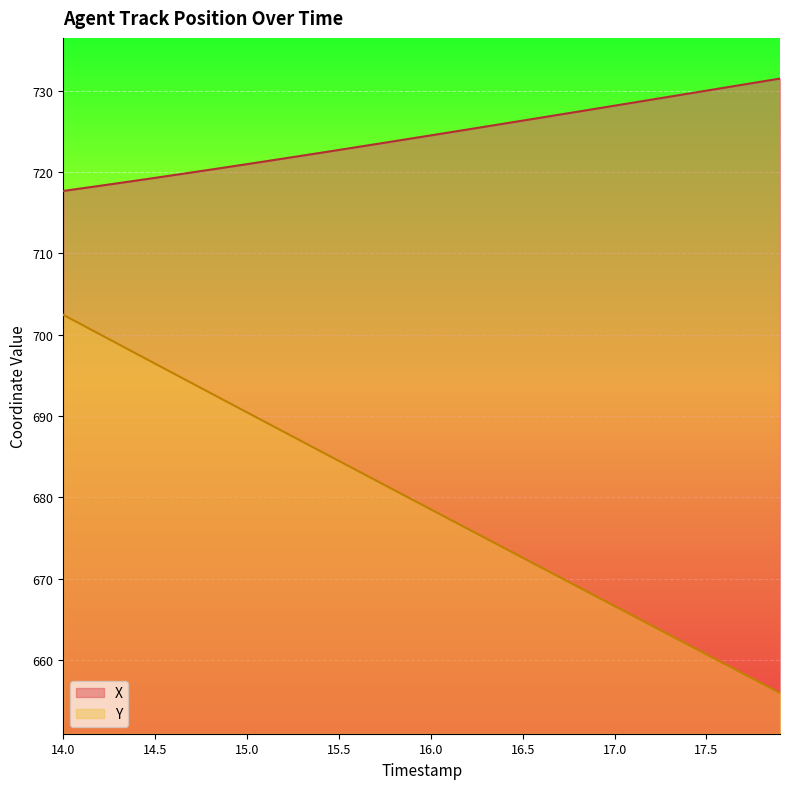

Which series has the largest total across all categories?

X